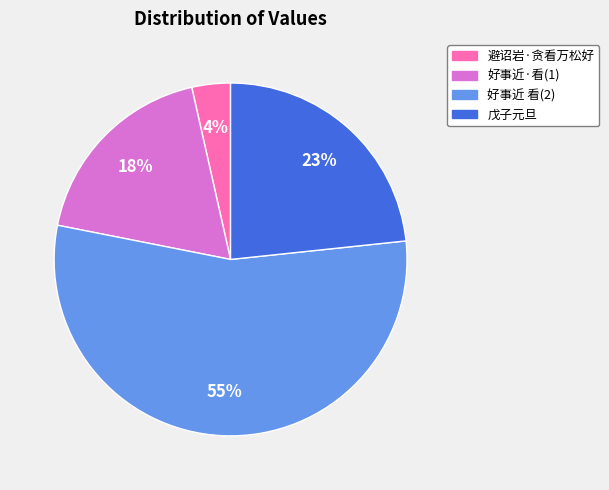

Is there any slice that represents more than half of the pie?

Yes